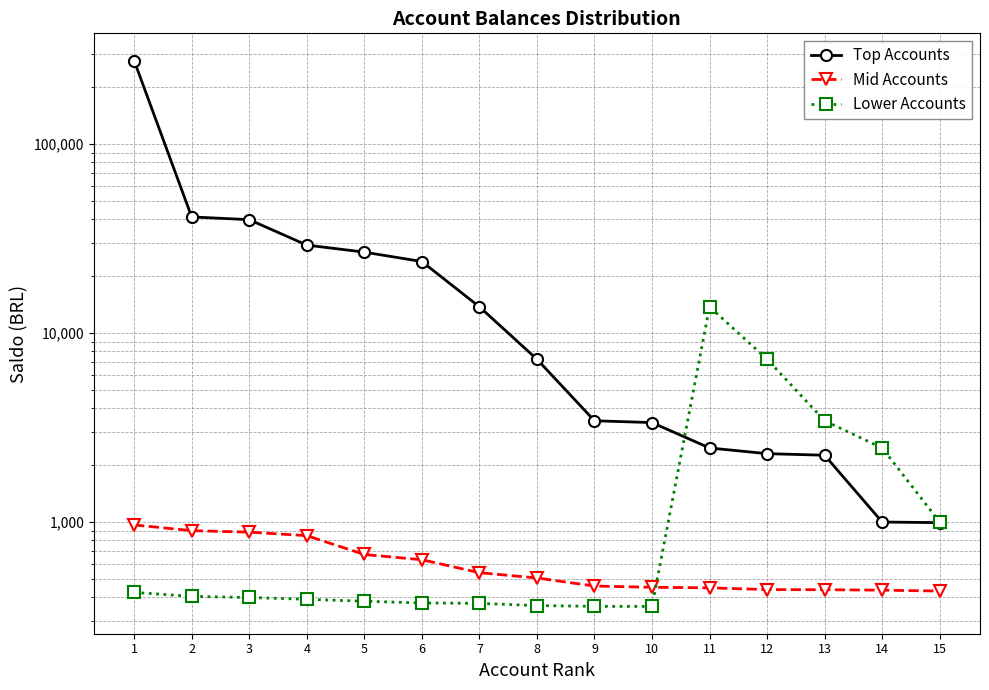

What is the value of the Top Accounts point at the 15th from the left?

992.3